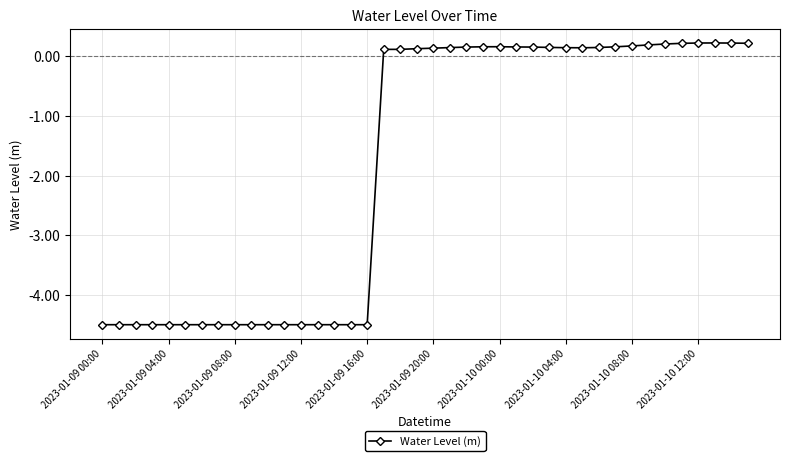

True or false: there are more than 1 points higher than both neighbors.

True